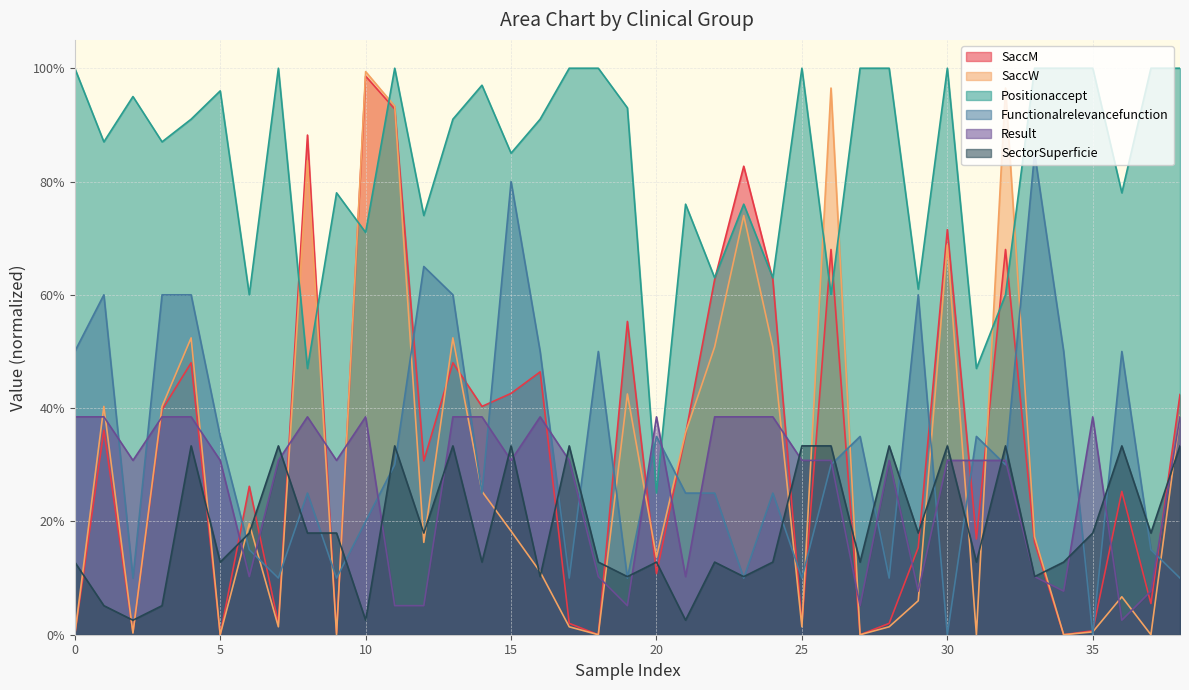

How many lines are shown in the chart?

6